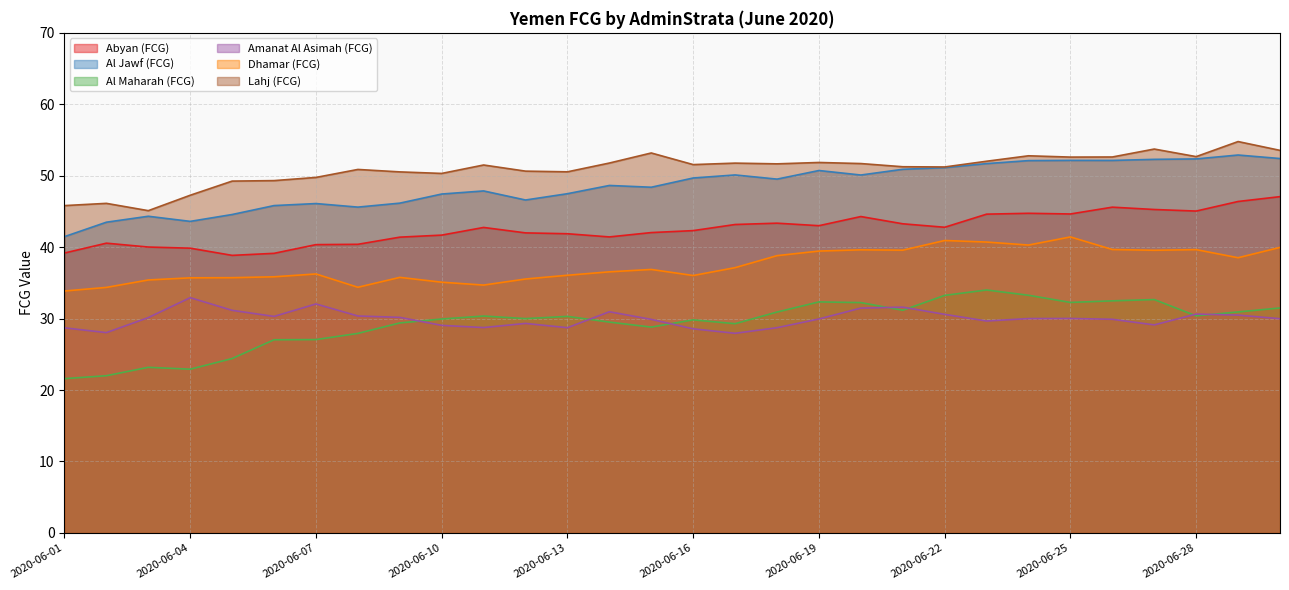

Where does the Dhamar (FCG) series first go above 36?

2020-06-07